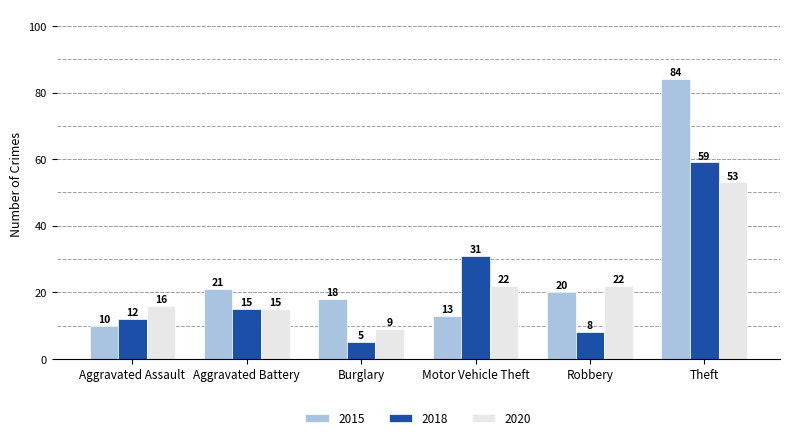

The value of 2015 at Aggravated Battery is 10. True or false?

False